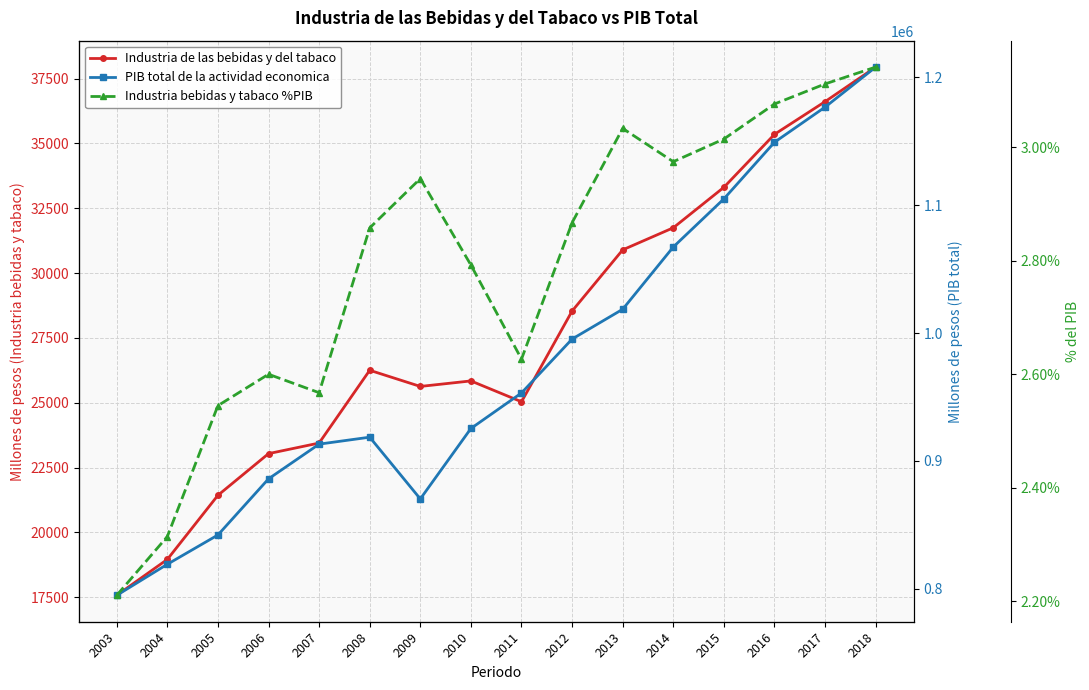

Where is the first local minimum for Industria de las bebidas y del tabaco?

2009